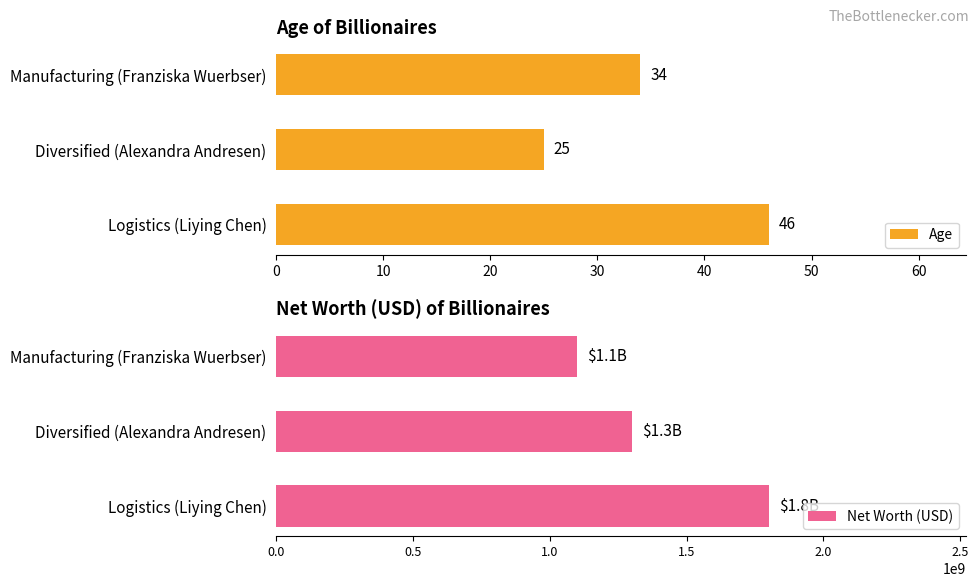

Reading right to left, extract all data points from this chart.

Age: 34	25	46
Net Worth (USD): 1100000000	1300000000	1800000000